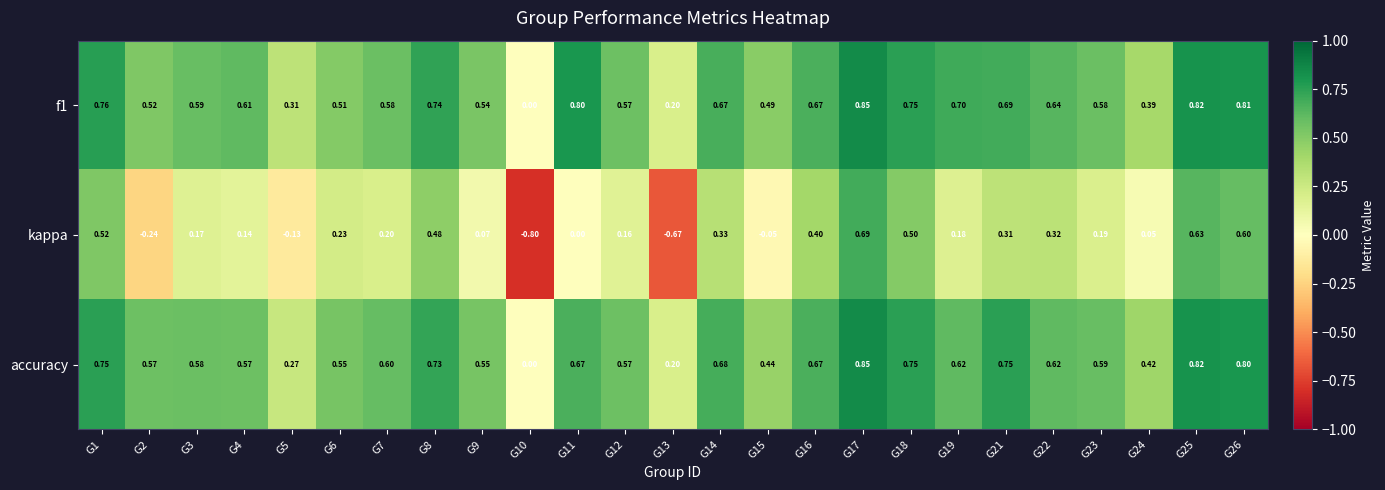

Which series has the widest spread of values?

kappa